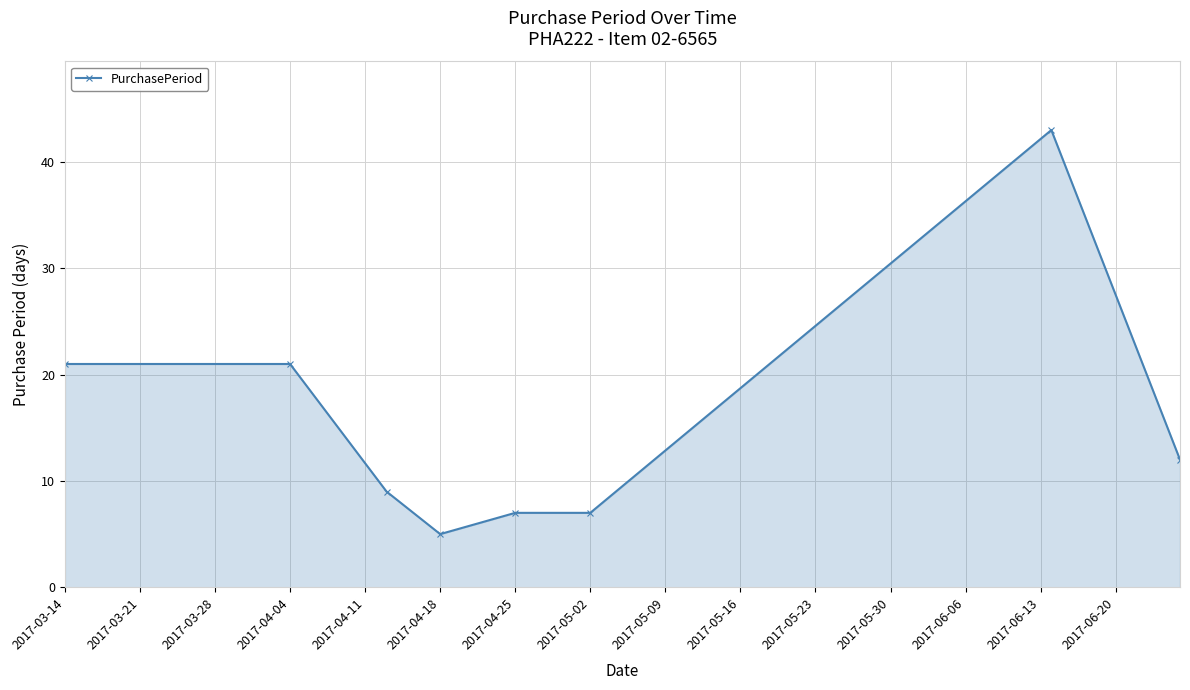

True or false: there are more than 0 points higher than both neighbors.

True